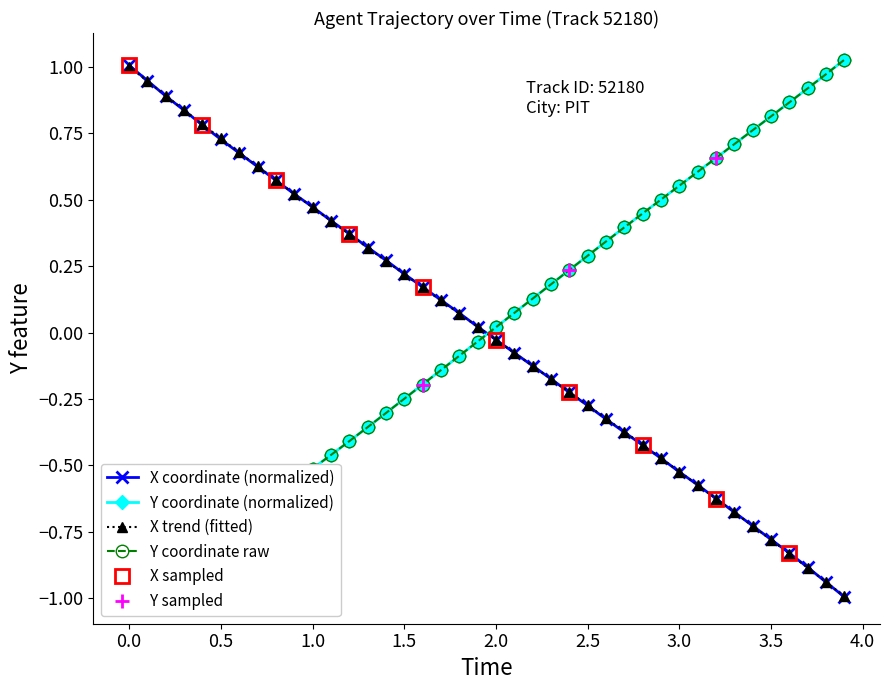

True or false: X coordinate (normalized) has more than 0 points higher than both neighbors.

False